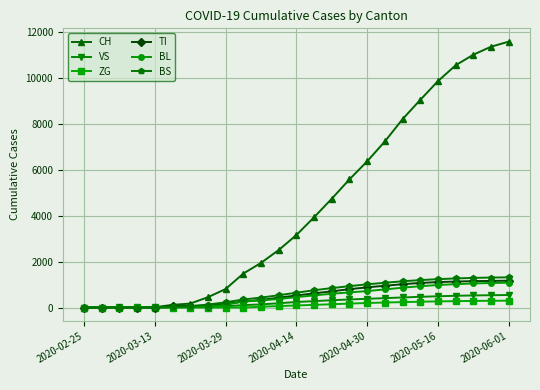

Which series has the largest total across all categories?

CH